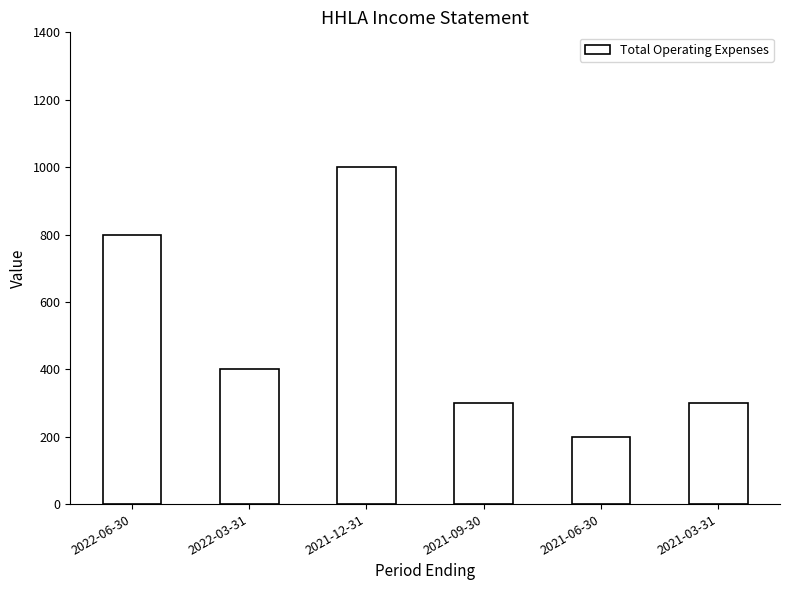

What is the label of the 2nd bar from the left?

2022-03-31